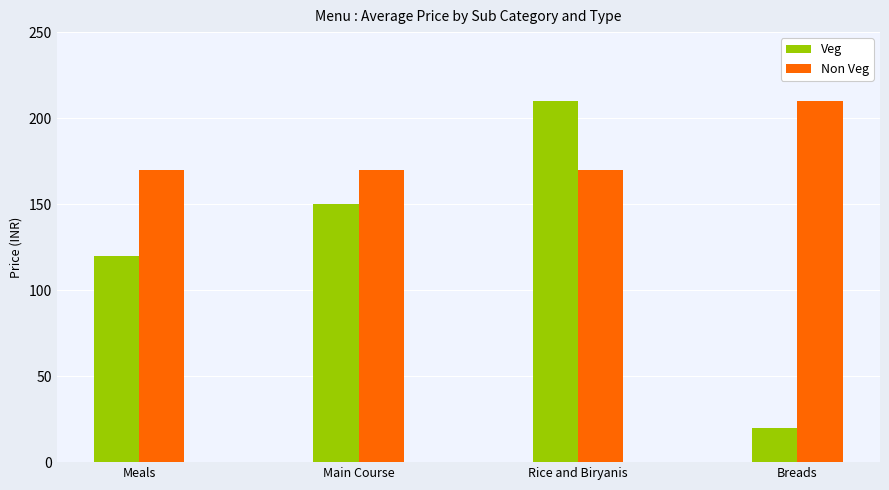

What is the approximate value of Non Veg at Rice and Biryanis, to the nearest 5?

170